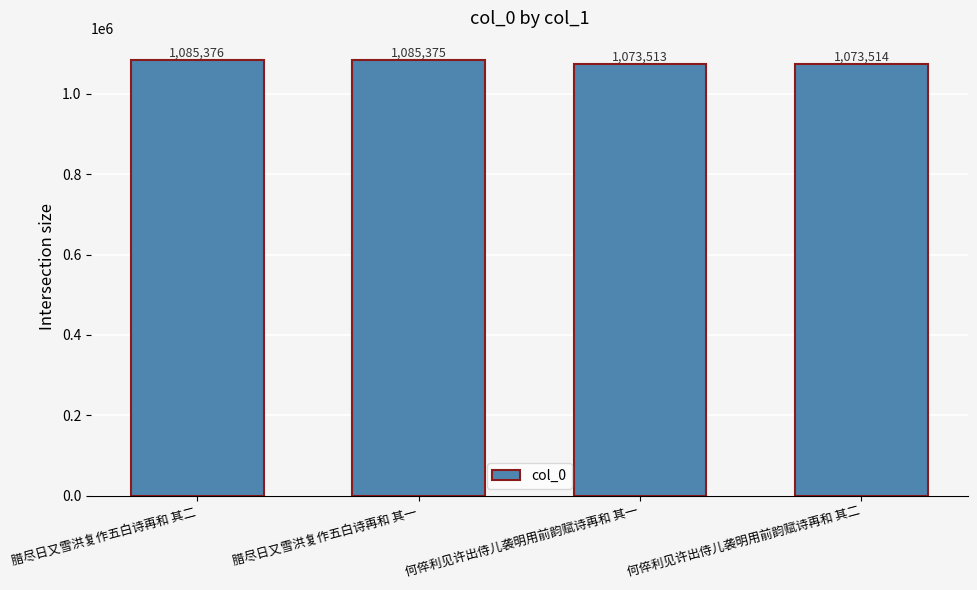

What is the sum of the values at 何倅利见许出侍儿袭明用前韵赋诗再和 其二 and 腊尽日又雪洪复作五白诗再和 其二?

2158890